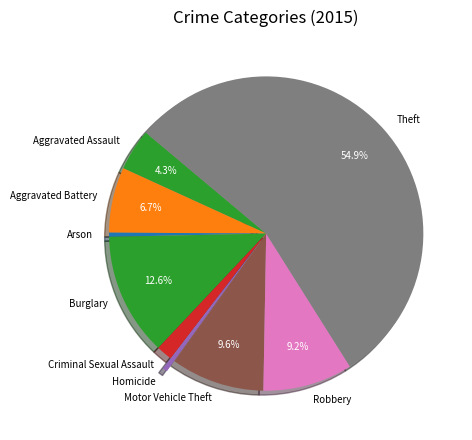

What is the largest slice in the pie chart?

Theft